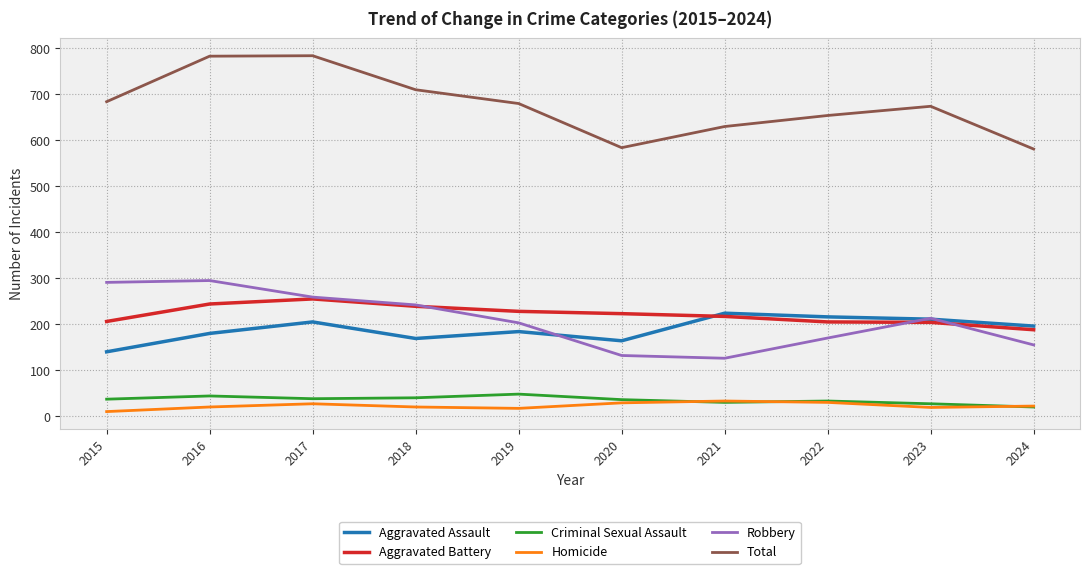

The value of Total at 2015 is 684. True or false?

True